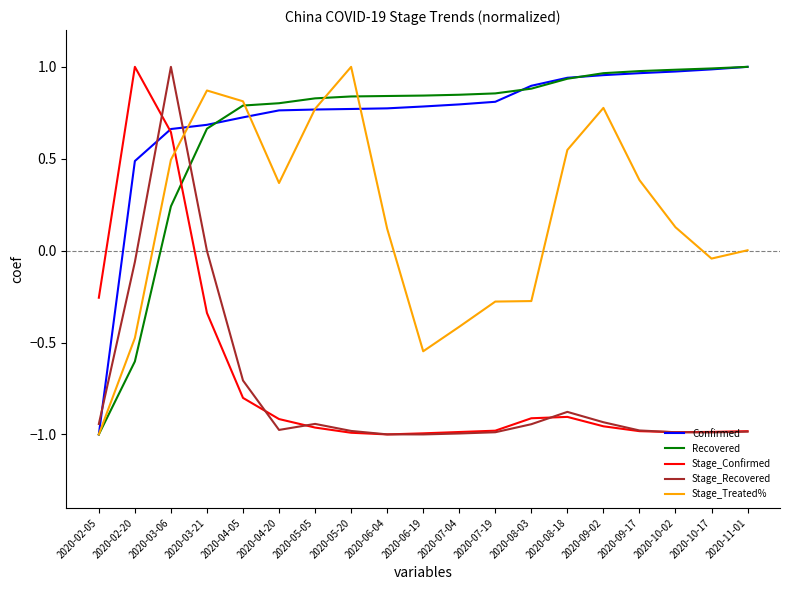

Count the number of categories in the chart.

19